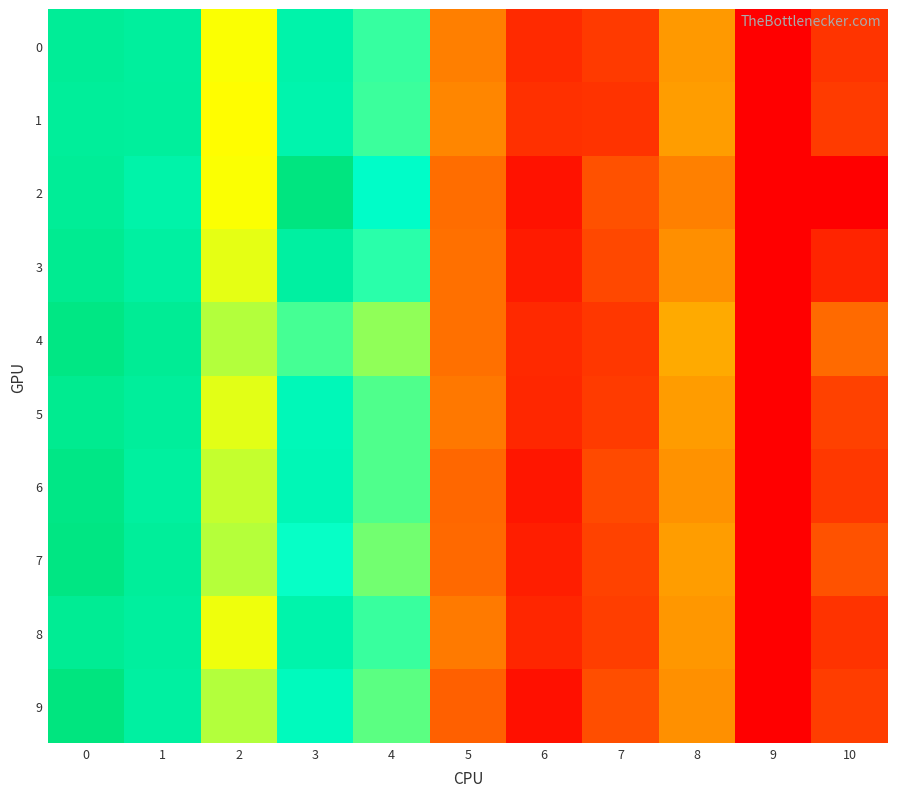

Reading left to right, list all the values displayed in this chart.

0: 0=0.1	1=0.1	2=0.1	3=0.1	4=0.1	5=0.0	6=-0.0	7=-0.0	8=0.0	9=-0.1	10=-0.0
1: 0=0.1	1=0.1	2=0.1	3=0.1	4=0.1	5=0.0	6=-0.0	7=-0.0	8=0.0	9=-0.1	10=-0.0
2: 0=0.1	1=0.1	2=0.1	3=0.1	4=0.1	5=0.0	6=-0.0	7=-0.0	8=0.0	9=-0.0	10=-0.0
3: 0=0.1	1=0.1	2=0.1	3=0.1	4=0.1	5=0.0	6=-0.0	7=-0.0	8=0.0	9=-0.1	10=-0.0
4: 0=0.1	1=0.1	2=0.1	3=0.1	4=0.1	5=0.0	6=-0.0	7=-0.0	8=0.0	9=-0.1	10=-0.0
5: 0=0.1	1=0.1	2=0.1	3=0.1	4=0.1	5=0.0	6=-0.0	7=-0.0	8=0.0	9=-0.1	10=-0.0
6: 0=0.1	1=0.1	2=0.1	3=0.1	4=0.1	5=-0.0	6=-0.0	7=-0.0	8=0.0	9=-0.1	10=-0.0
7: 0=0.1	1=0.1	2=0.1	3=0.1	4=0.1	5=-0.0	6=-0.0	7=-0.0	8=0.0	9=-0.1	10=-0.0
8: 0=0.1	1=0.1	2=0.1	3=0.1	4=0.1	5=0.0	6=-0.0	7=-0.0	8=0.0	9=-0.1	10=-0.0
9: 0=0.1	1=0.1	2=0.1	3=0.1	4=0.1	5=-0.0	6=-0.0	7=-0.0	8=0.0	9=-0.1	10=-0.0